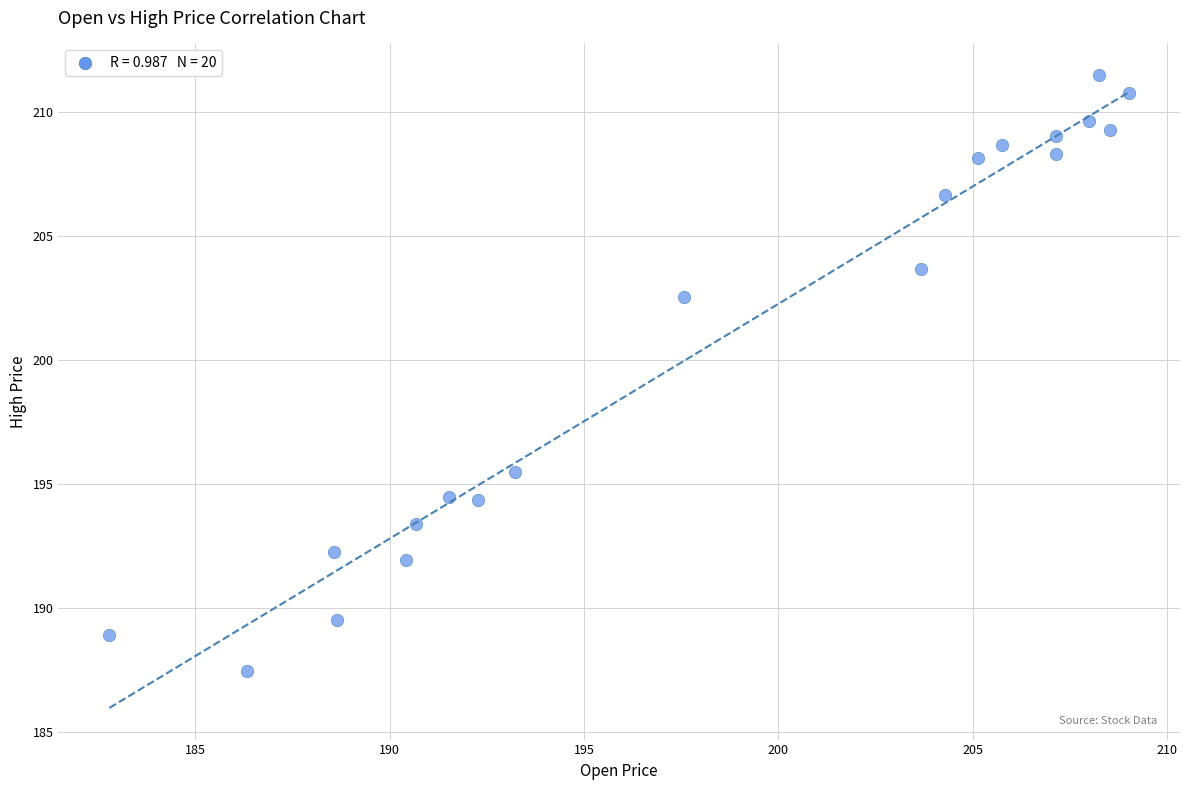

What is the range of Y values (max minus min)?

24.1